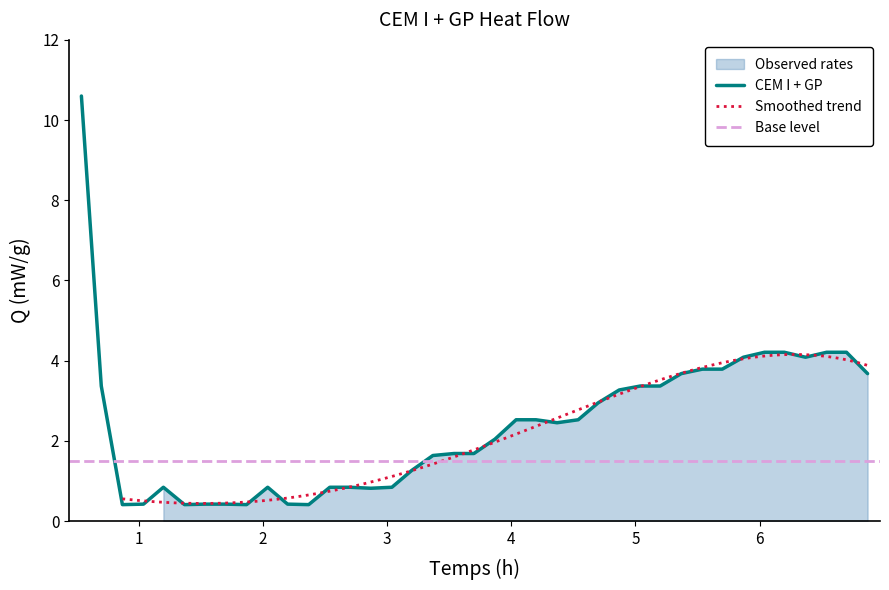

What is the lowest value of the CEM I + GP series?

0.4